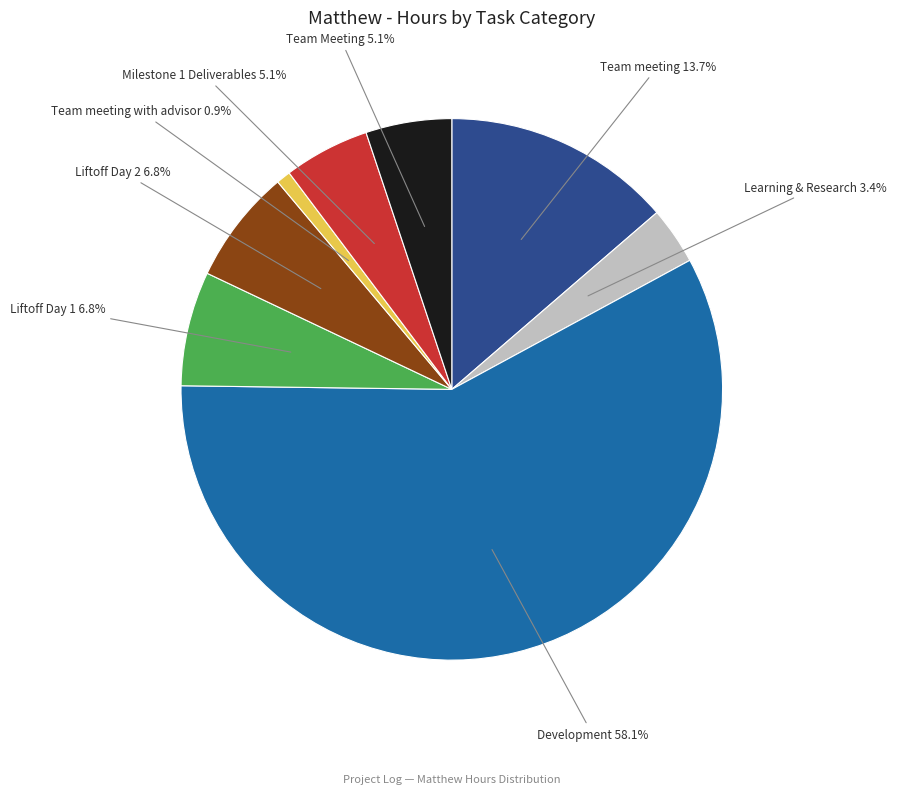

Count the number of slices in the pie.

8